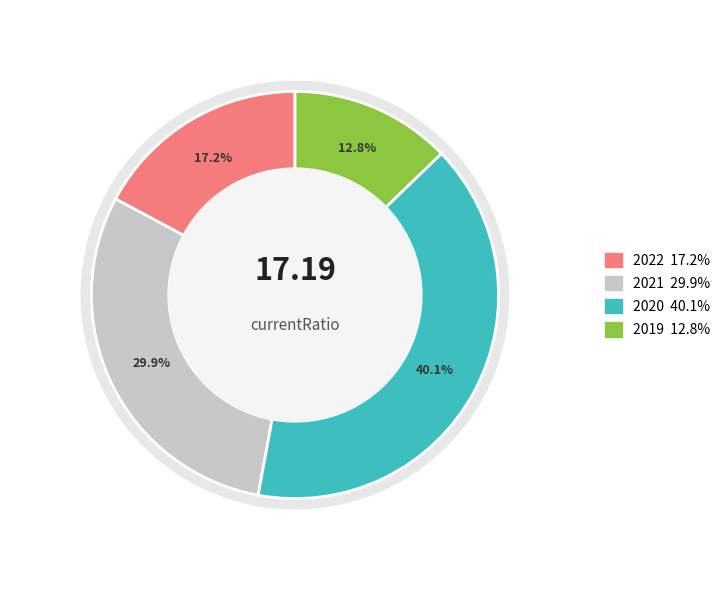

How many segments does this pie chart have?

4